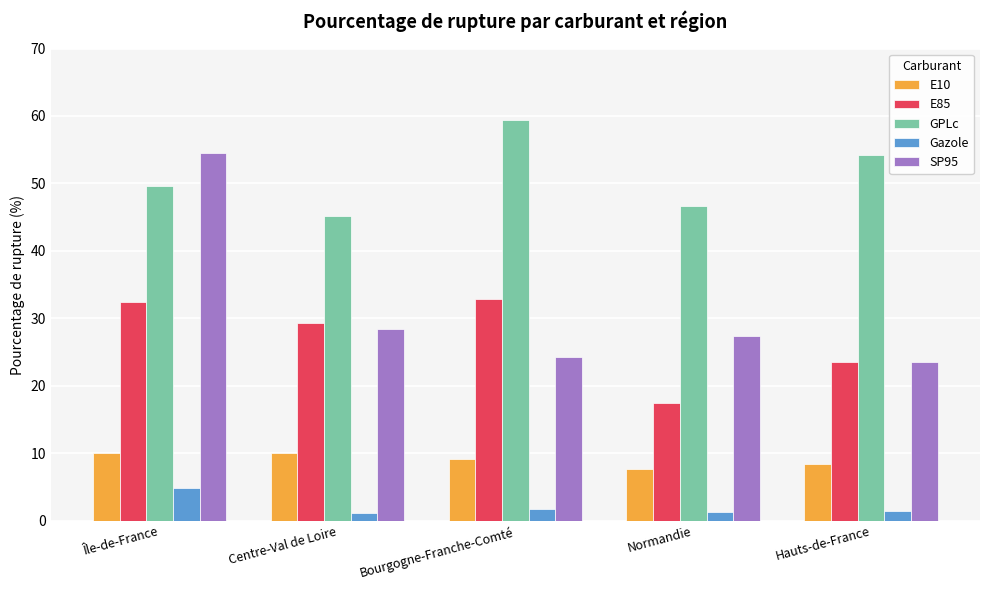

At Normandie, list the series in order from largest to smallest.

GPLc, SP95, E85, E10, Gazole